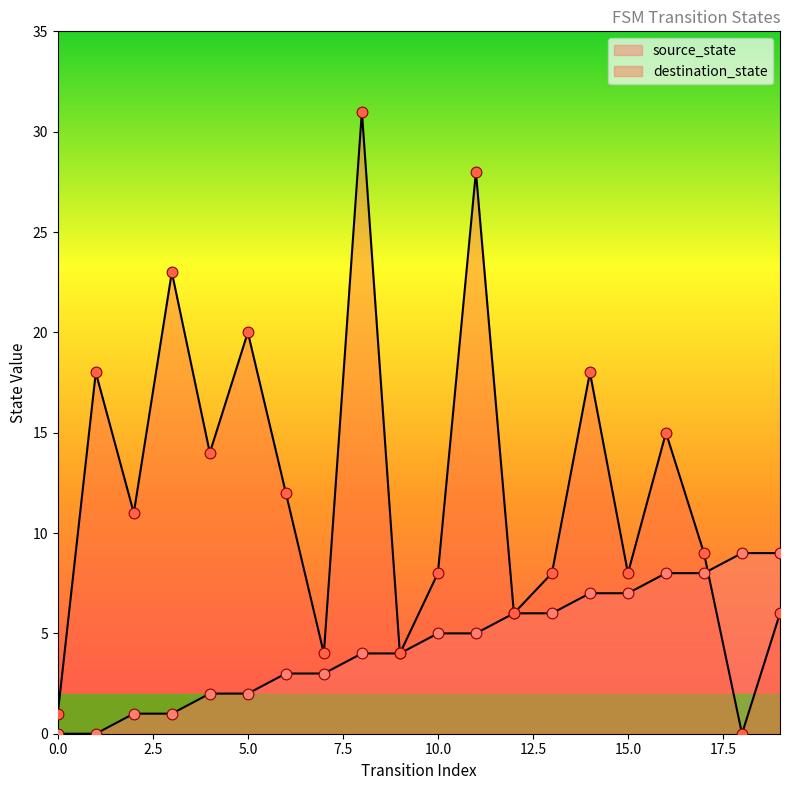

Which series has the largest Y range (max minus min)?

destination_state